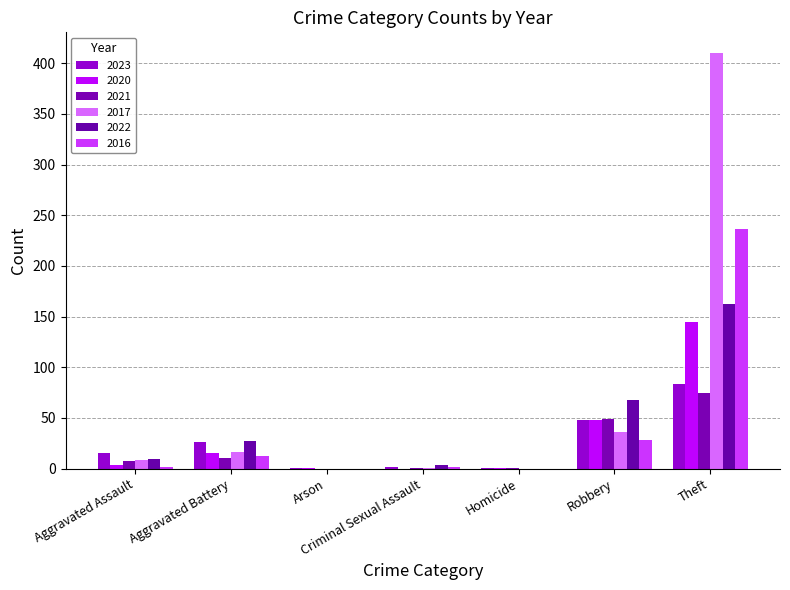

At which category is the sum across all series the highest?

Theft